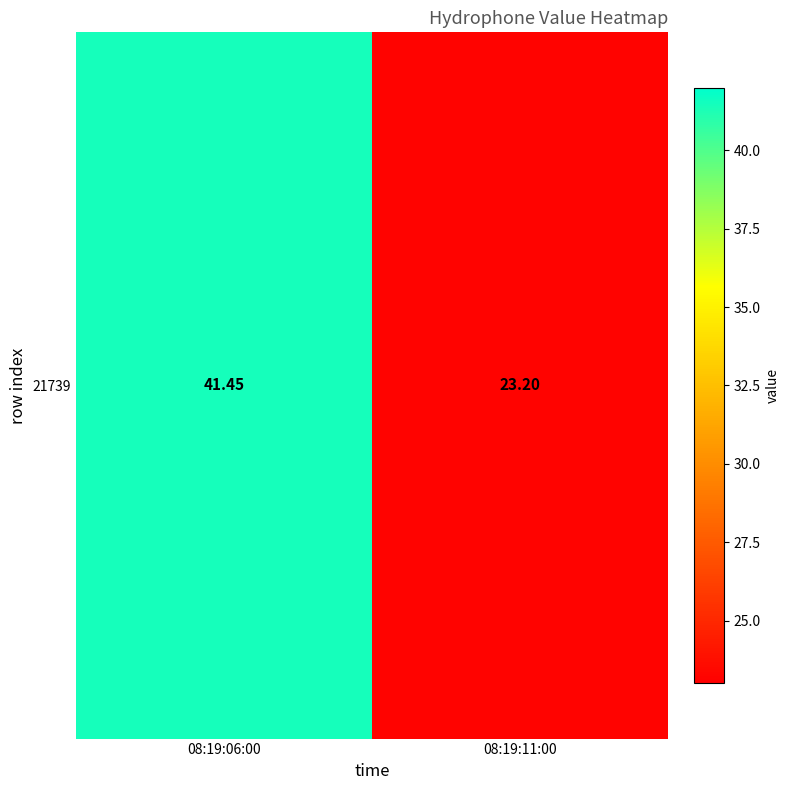

At which label is the value closest to 32?

08:19:11:00